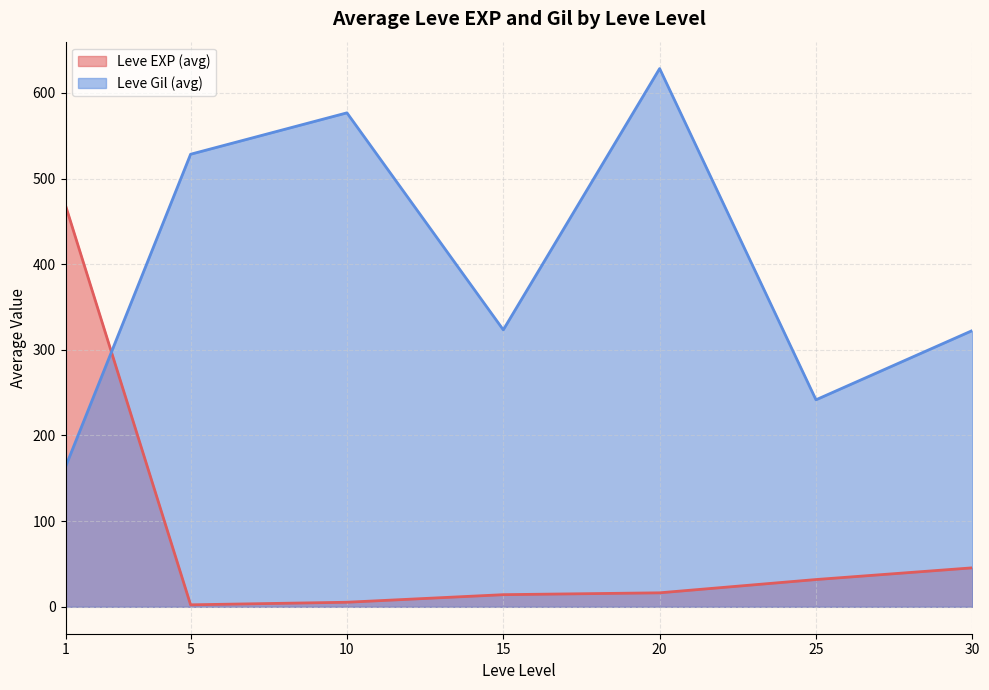

True or false: Leve Gil has a value of 646 at 20.

False